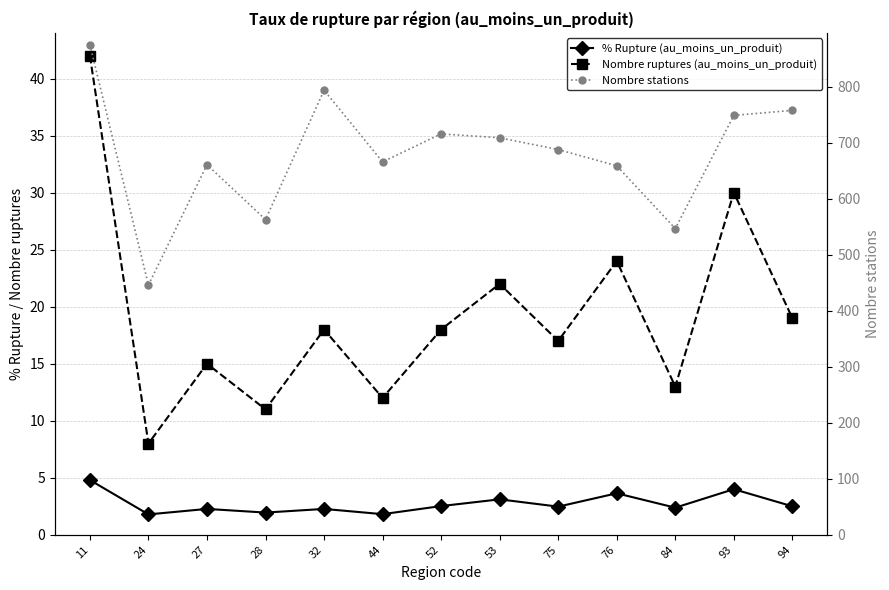

Where is the first local minimum for Nombre ruptures (au_moins_un_produit)?

24